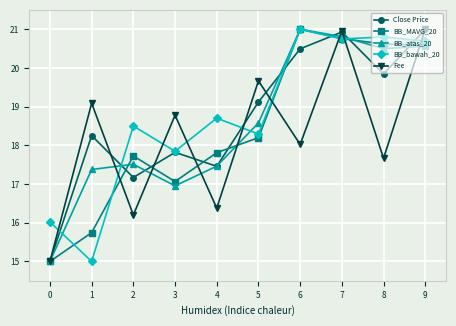

Between 4 and 6, which series saw the biggest shift?

BB_atas_20